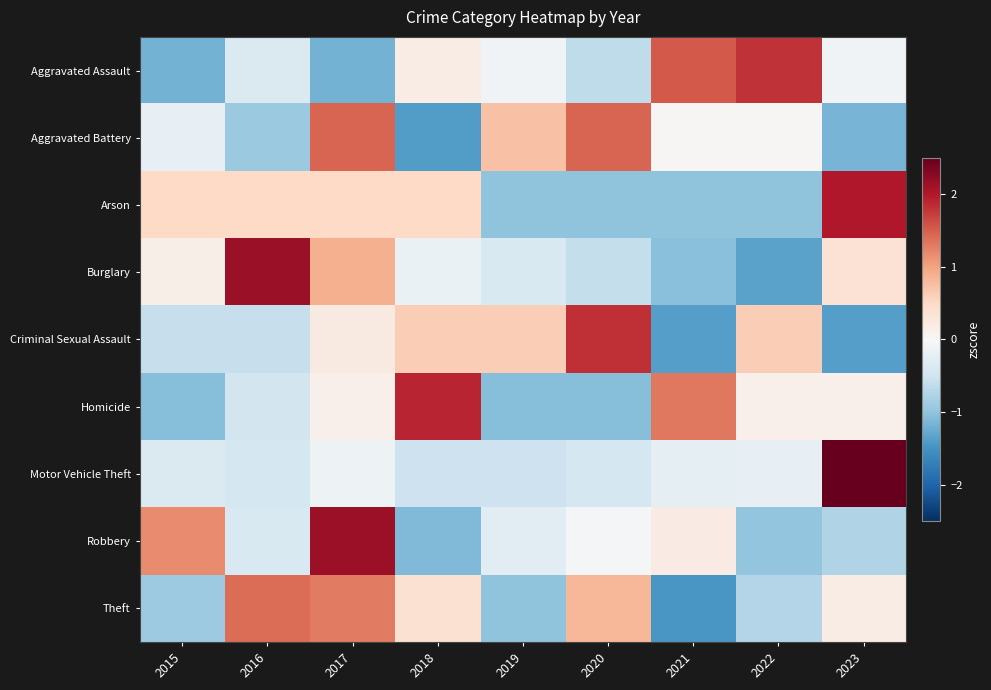

Reading right to left, transcribe all the data shown in this chart.

Aggravated Assault: 2023=-0.1	2022=1.8	2021=1.5	2020=-0.6	2019=-0.1	2018=0.2	2017=-1.2	2016=-0.4	2015=-1.2
Aggravated Battery: 2023=-1.2	2022=0.0	2021=0.0	2020=1.5	2019=0.7	2018=-1.4	2017=1.5	2016=-0.9	2015=-0.2
Arson: 2023=2.0	2022=-1.0	2021=-1.0	2020=-1.0	2019=-1.0	2018=0.5	2017=0.5	2016=0.5	2015=0.5
Burglary: 2023=0.4	2022=-1.3	2021=-1.0	2020=-0.6	2019=-0.4	2018=-0.2	2017=0.9	2016=2.1	2015=0.1
Criminal Sexual Assault: 2023=-1.4	2022=0.6	2021=-1.4	2020=1.8	2019=0.6	2018=0.6	2017=0.2	2016=-0.6	2015=-0.6
Homicide: 2023=0.1	2022=0.1	2021=1.3	2020=-1.1	2019=-1.1	2018=1.9	2017=0.1	2016=-0.5	2015=-1.1
Motor Vehicle Theft: 2023=2.8	2022=-0.2	2021=-0.2	2020=-0.4	2019=-0.5	2018=-0.5	2017=-0.1	2016=-0.4	2015=-0.4
Robbery: 2023=-0.7	2022=-1.0	2021=0.2	2020=-0.0	2019=-0.3	2018=-1.1	2017=2.1	2016=-0.4	2015=1.2
Theft: 2023=0.2	2022=-0.7	2021=-1.5	2020=0.8	2019=-1.0	2018=0.4	2017=1.3	2016=1.4	2015=-0.9